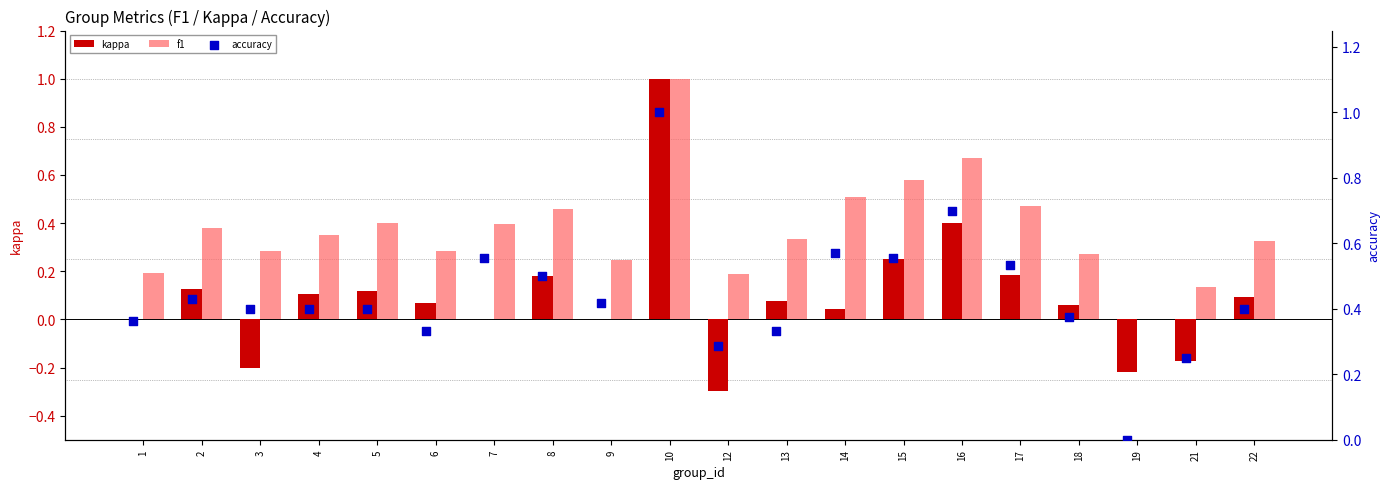

Which series has the widest spread of Y values?

kappa